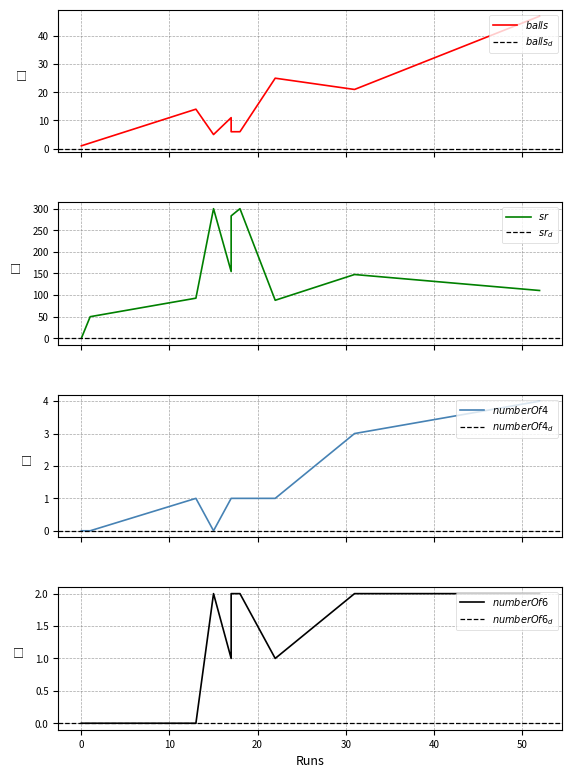

What is the sum of all numberOf4 values?

12.0